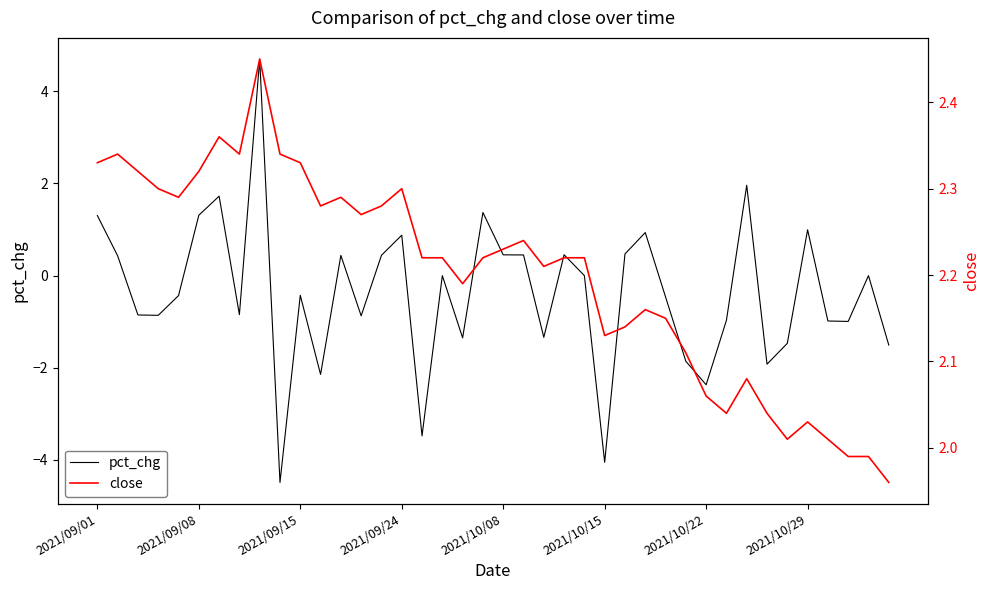

True or false: close has a value of 2.3 at 11.

True